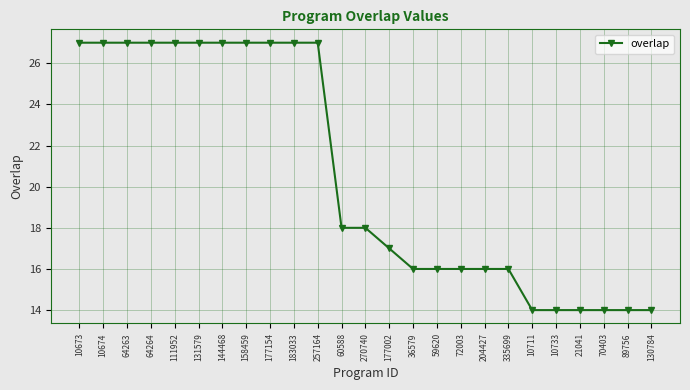

What is the value of the 23rd point from the left?

14